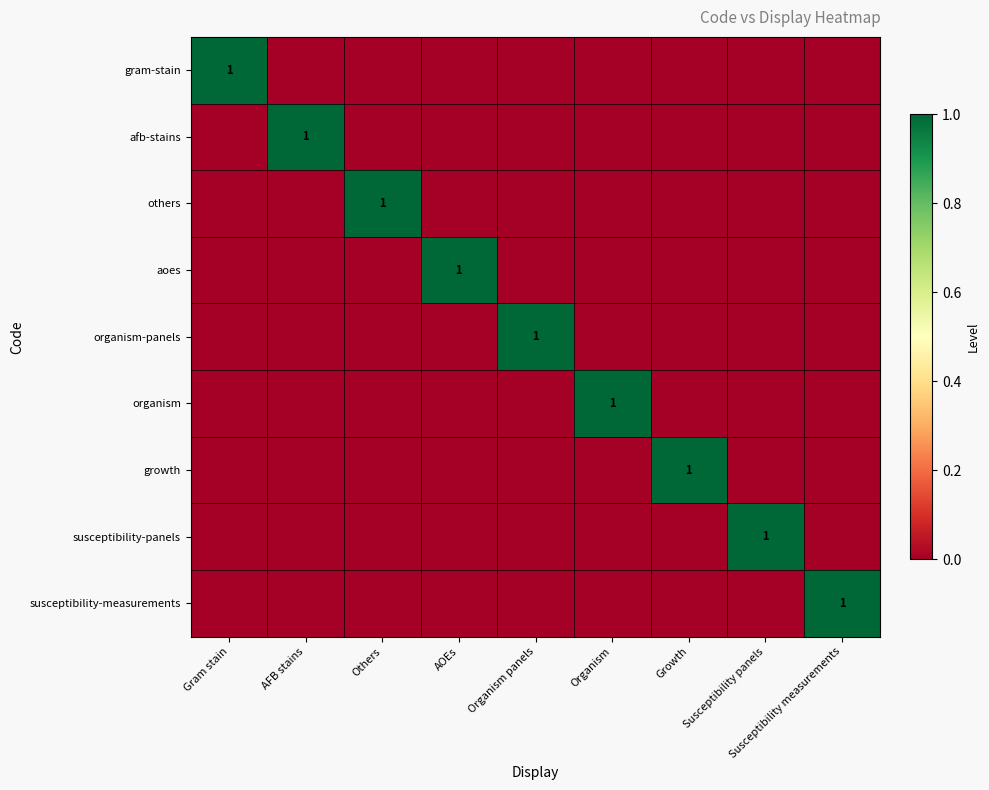

Which series has the largest total across all categories?

gram-stain